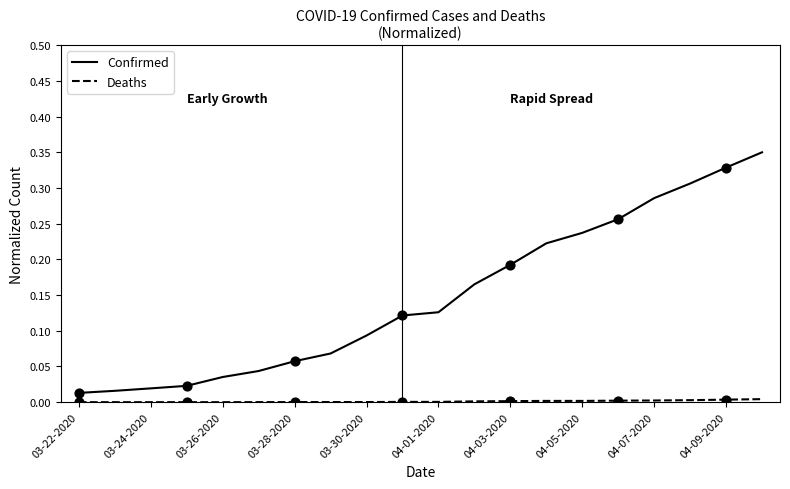

Which series has the largest total across all categories?

Confirmed